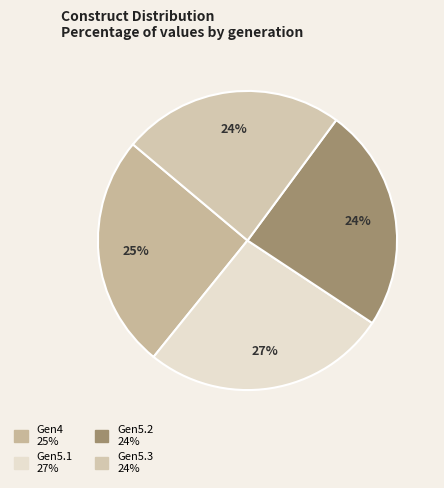

To the nearest percent, what portion does Gen5.1 represent?

27%